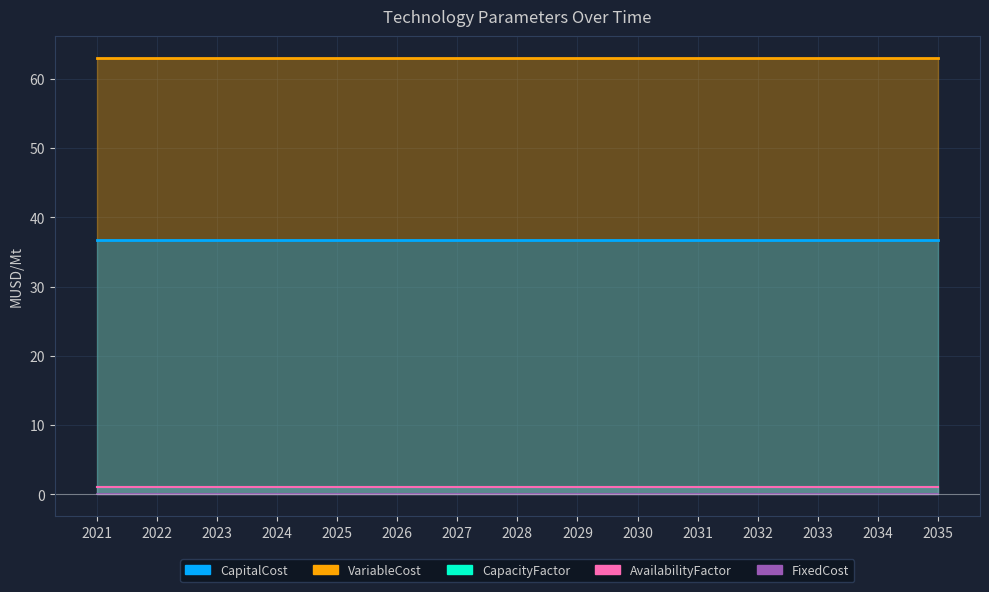

Is the value of CapitalCost at 2033 greater than the value of FixedCost at 2031?

Yes